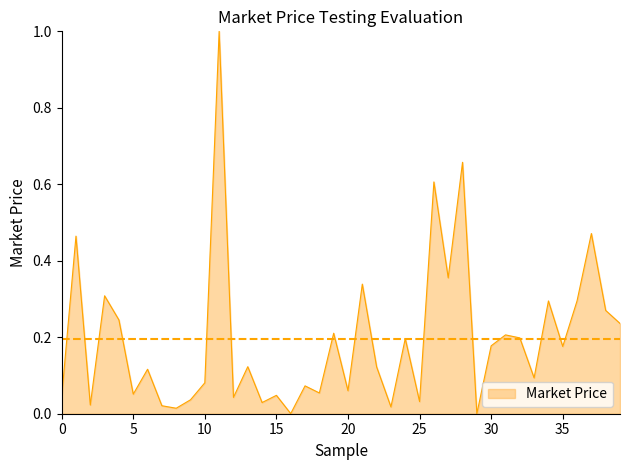

What is the sum of all values?

7.8